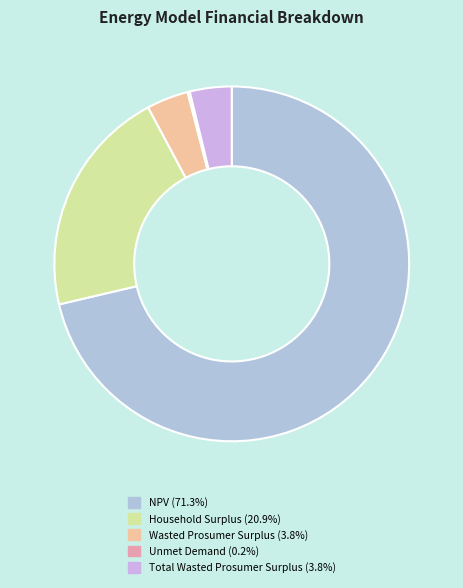

What portion of the pie excludes Unmet Demand?

99.8%